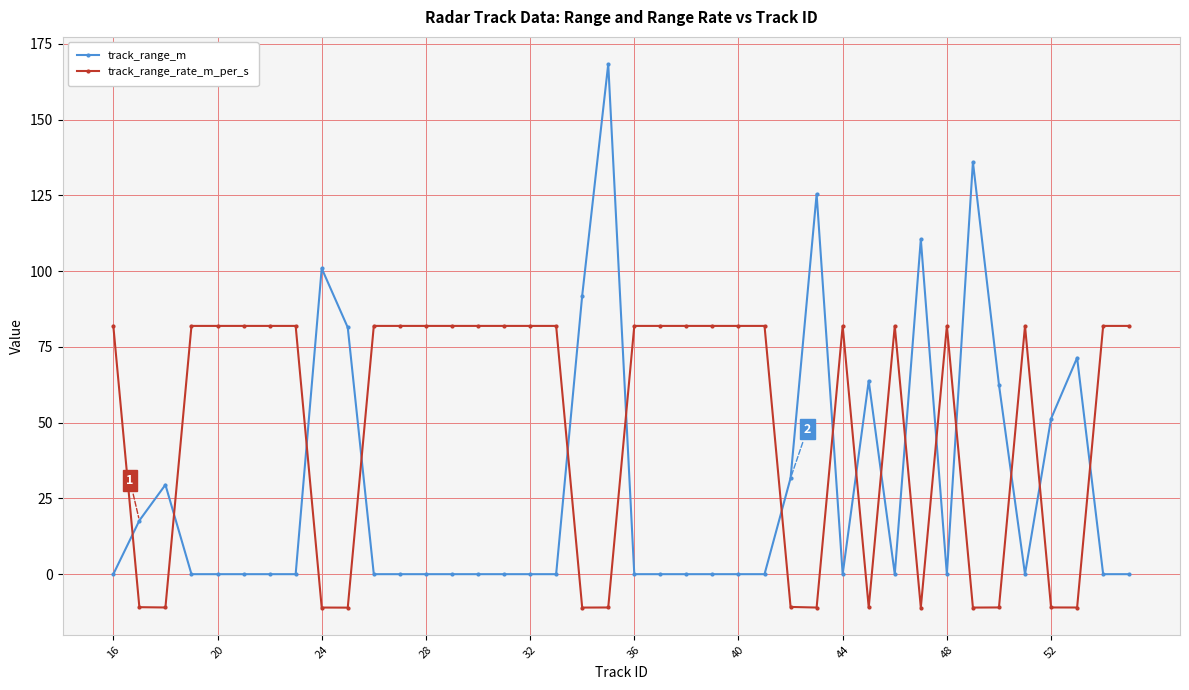

What are all the series names shown in the legend?

track_range_m, track_range_rate_m_per_s